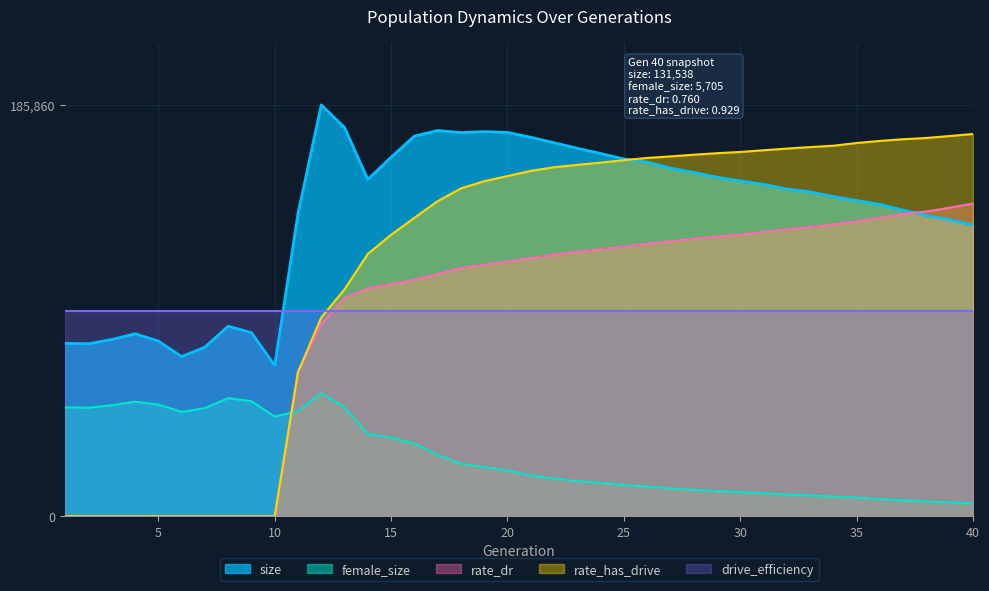

At which label does rate_has_drive reach its minimum?

1